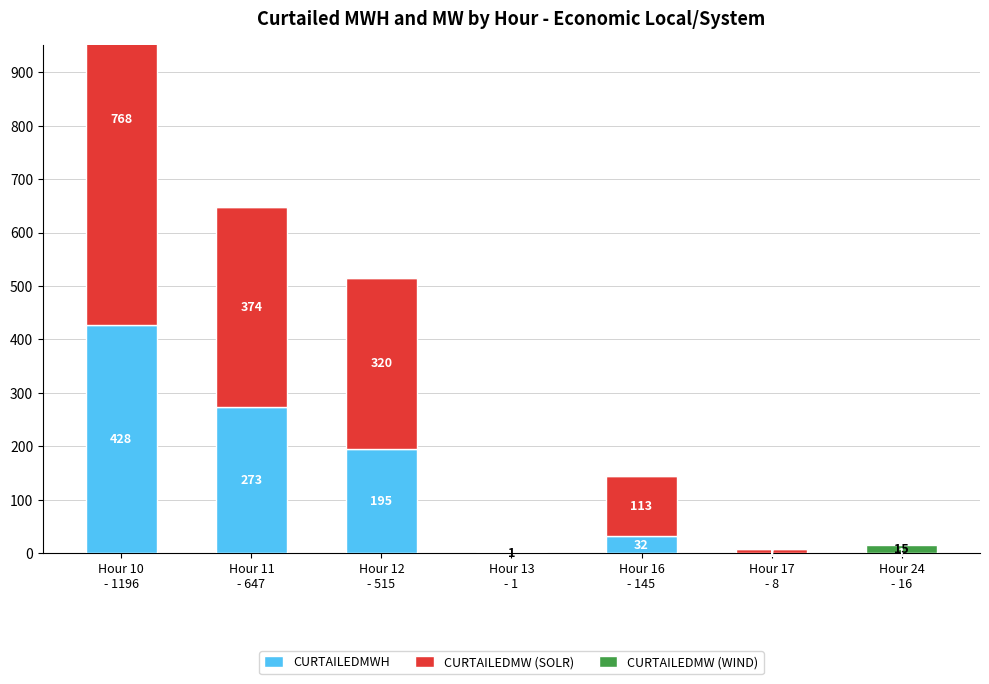

Between Hour 16
- 145 and Hour 17
- 8, which series saw the biggest shift?

CURTAILEDMW (SOLR)